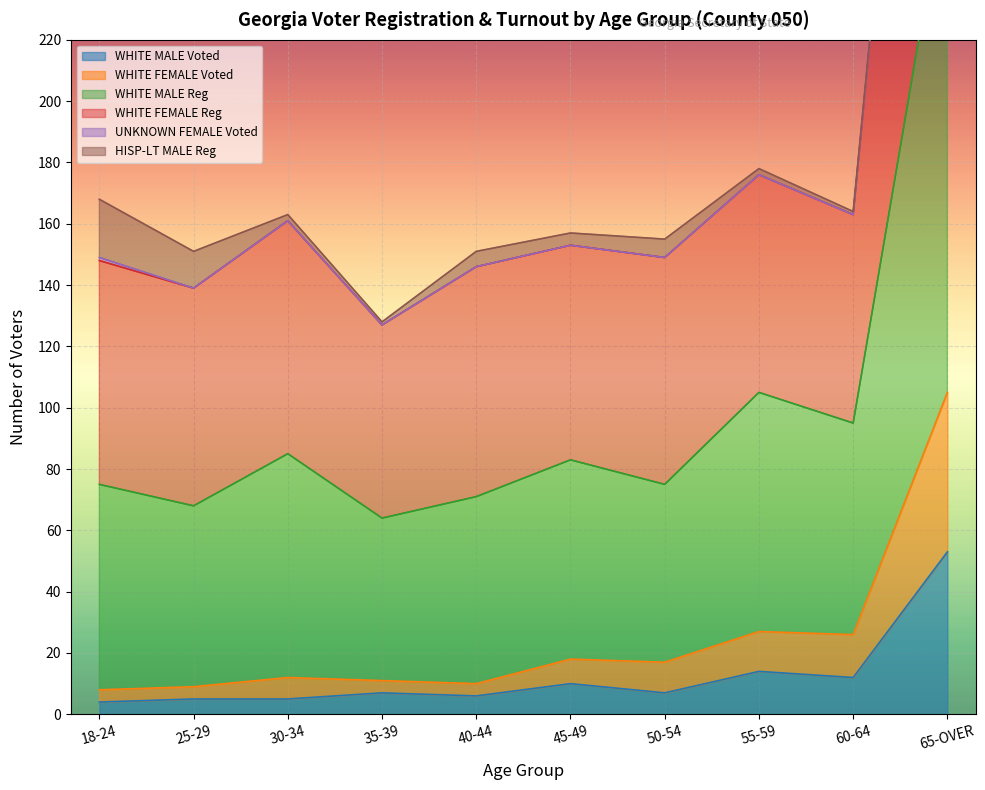

True or false: WHITE MALE Voted has a value of 5 at 30-34.

True